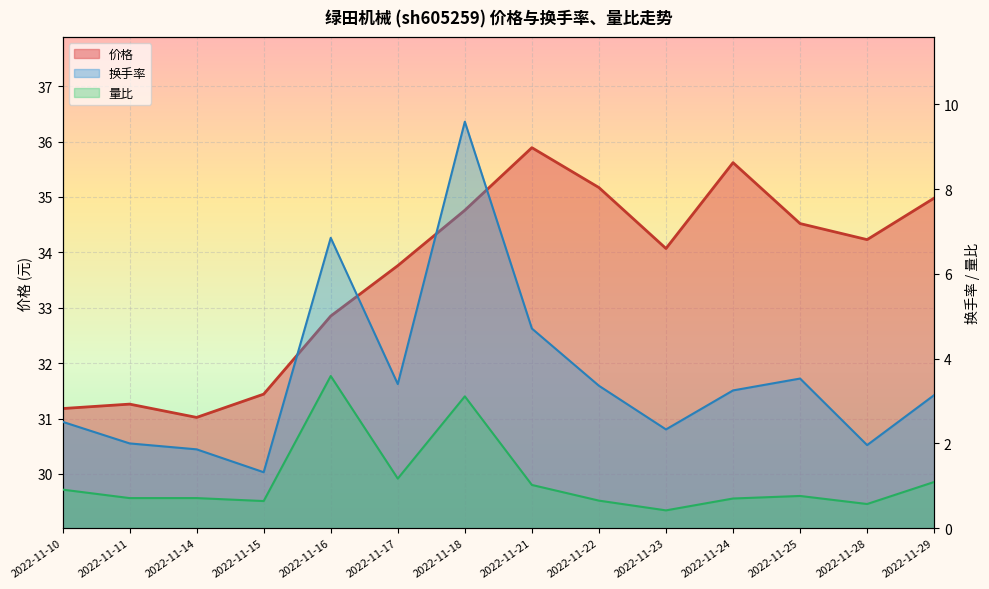

How many series are shown in this chart?

3